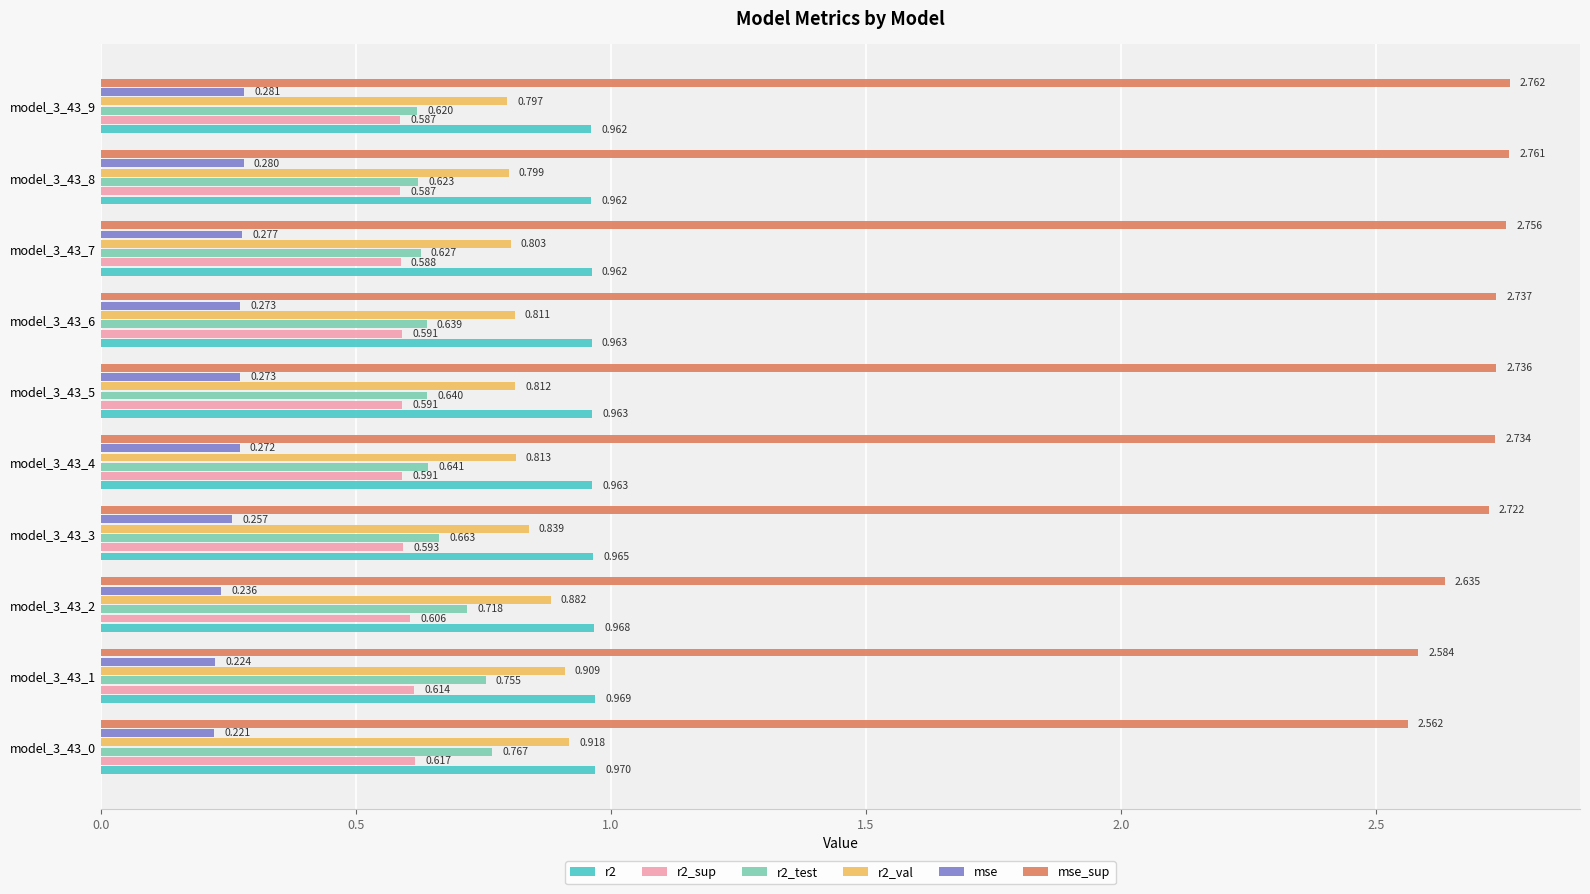

Is the value of r2_val at model_3_43_7 greater than the value of mse at model_3_43_2?

Yes